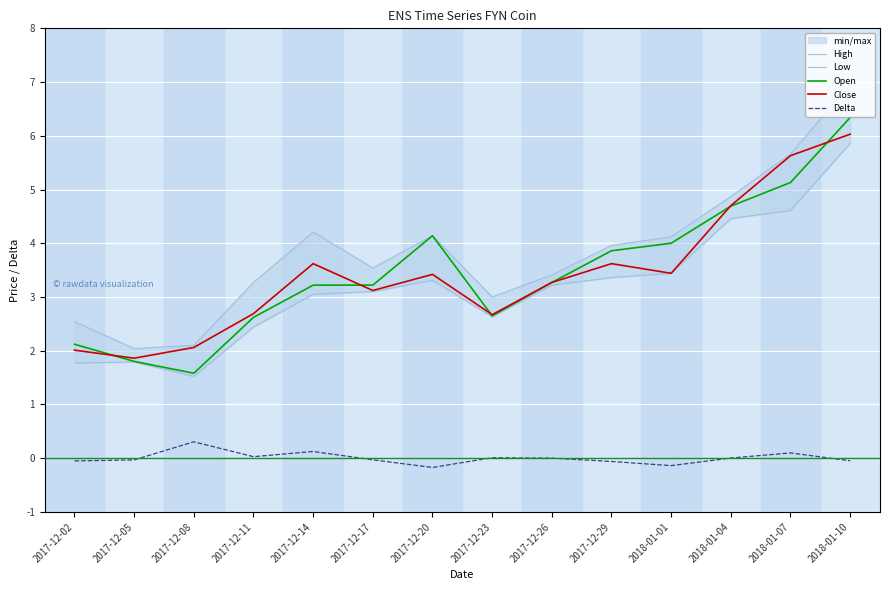

True or false: Open has a value of 4.1 at 2017-12-20.

True